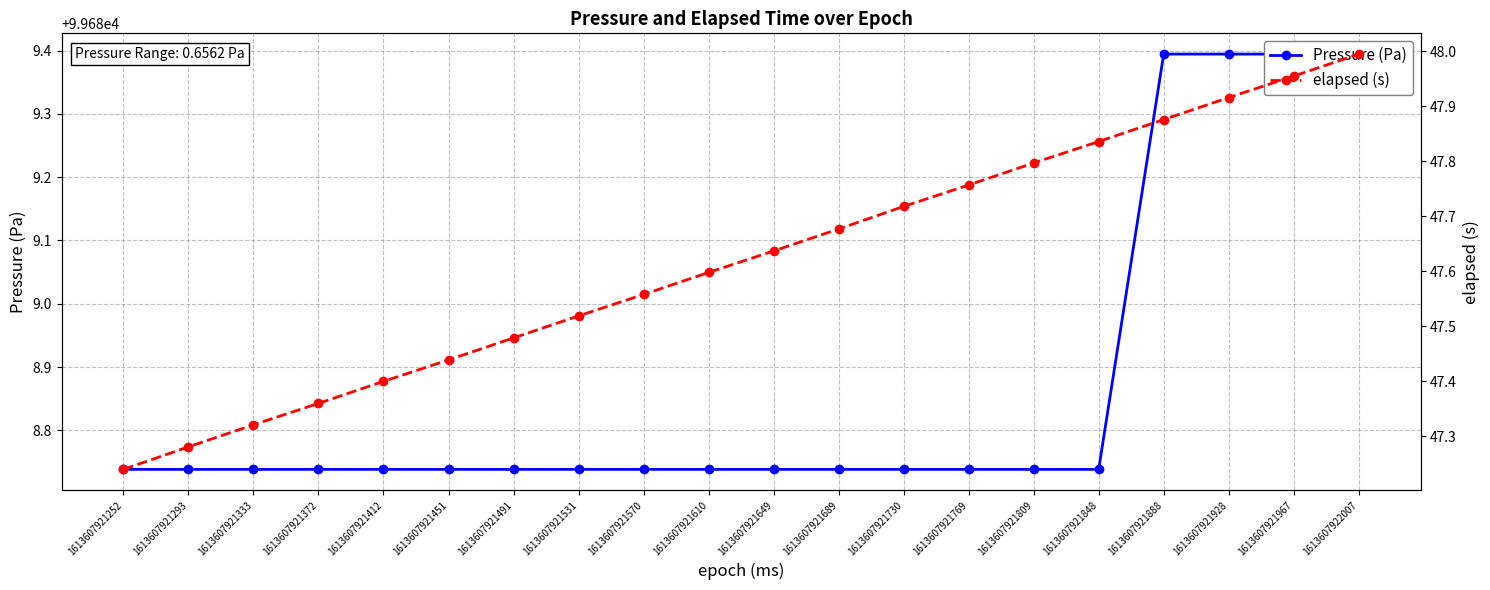

What is the greatest value displayed?

99689.4